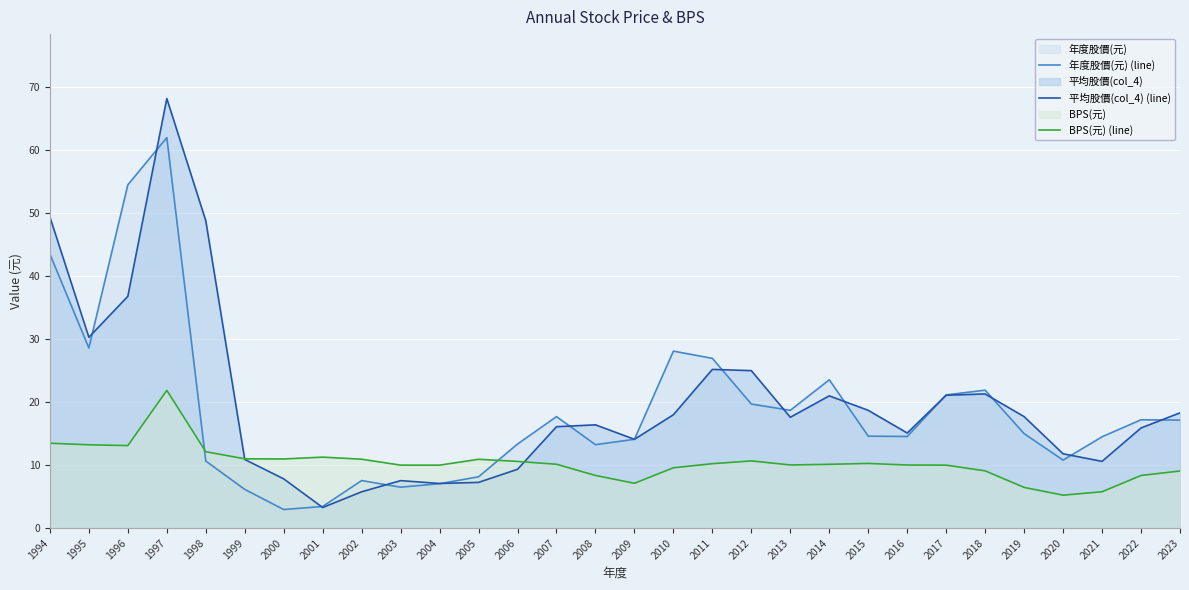

How many lines are shown in the chart?

3